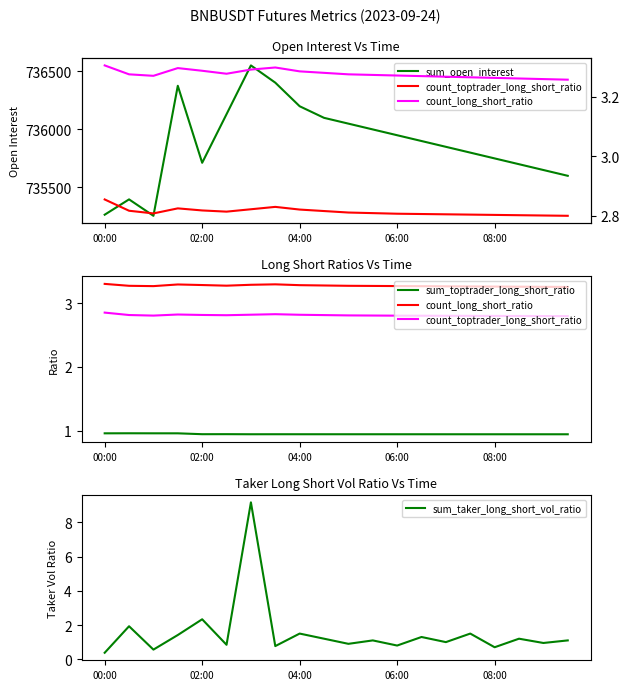

Reading left to right, extract all data points from this chart.

sum_open_interest: 735264.4	735396.6	735254.9	736376.5	735712.2	736131.4	736552.2	736403.5	736200.0	736100.0	736050.0	736000.0	735950.0	735900.0	735850.0	735800.0	735750.0	735700.0	735650.0	735600.0
sum_toptrader_long_short_ratio: 1.0	1.0	1.0	1.0	0.9	0.9	0.9	0.9	0.9	0.9	0.9	0.9	0.9	0.9	0.9	0.9	0.9	0.9	0.9	0.9
count_long_short_ratio: 3.3	3.3	3.3	3.3	3.3	3.3	3.3	3.3	3.3	3.3	3.3	3.3	3.3	3.3	3.3	3.3	3.3	3.3	3.3	3.3
count_toptrader_long_short_ratio: 2.9	2.8	2.8	2.8	2.8	2.8	2.8	2.8	2.8	2.8	2.8	2.8	2.8	2.8	2.8	2.8	2.8	2.8	2.8	2.8
sum_taker_long_short_vol_ratio: 0.4	1.9	0.6	1.4	2.3	0.8	9.2	0.8	1.5	1.2	0.9	1.1	0.8	1.3	1.0	1.5	0.7	1.2	0.9	1.1